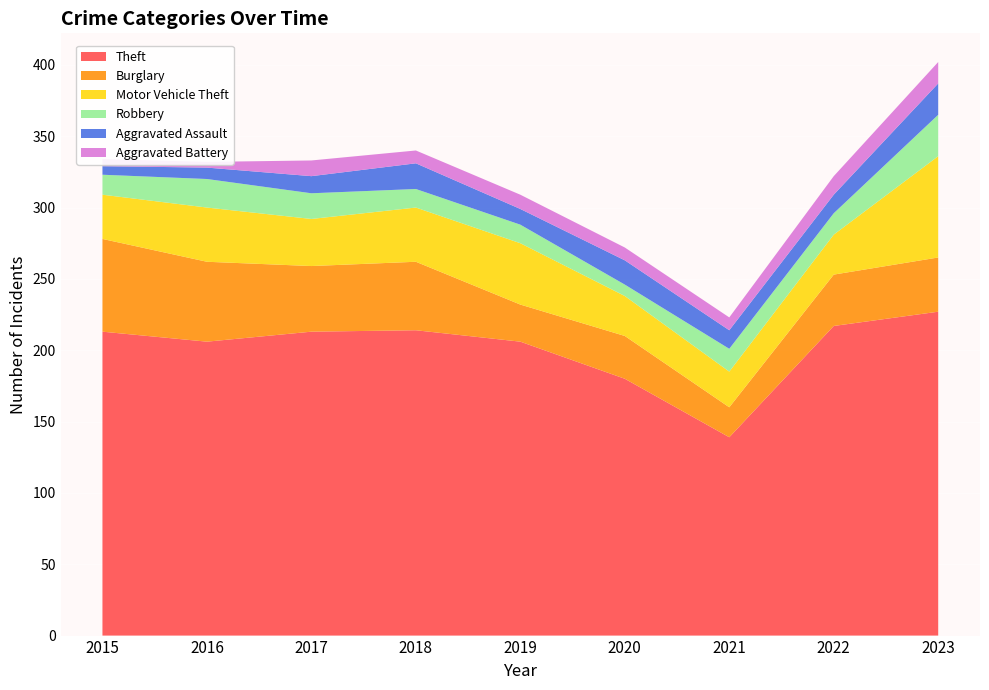

Reading left to right, transcribe all the data shown in this chart.

Theft: 2015=213	2016=206	2017=213	2018=214	2019=206	2020=180	2021=139	2022=217	2023=227
Burglary: 2015=65	2016=56	2017=46	2018=48	2019=26	2020=30	2021=21	2022=36	2023=38
Motor Vehicle Theft: 2015=31	2016=38	2017=33	2018=38	2019=43	2020=28	2021=25	2022=28	2023=71
Robbery: 2015=14	2016=20	2017=18	2018=13	2019=13	2020=8	2021=16	2022=15	2023=29
Aggravated Assault: 2015=6	2016=8	2017=12	2018=18	2019=11	2020=17	2021=13	2022=13	2023=22
Aggravated Battery: 2015=5	2016=4	2017=11	2018=9	2019=10	2020=9	2021=9	2022=13	2023=15